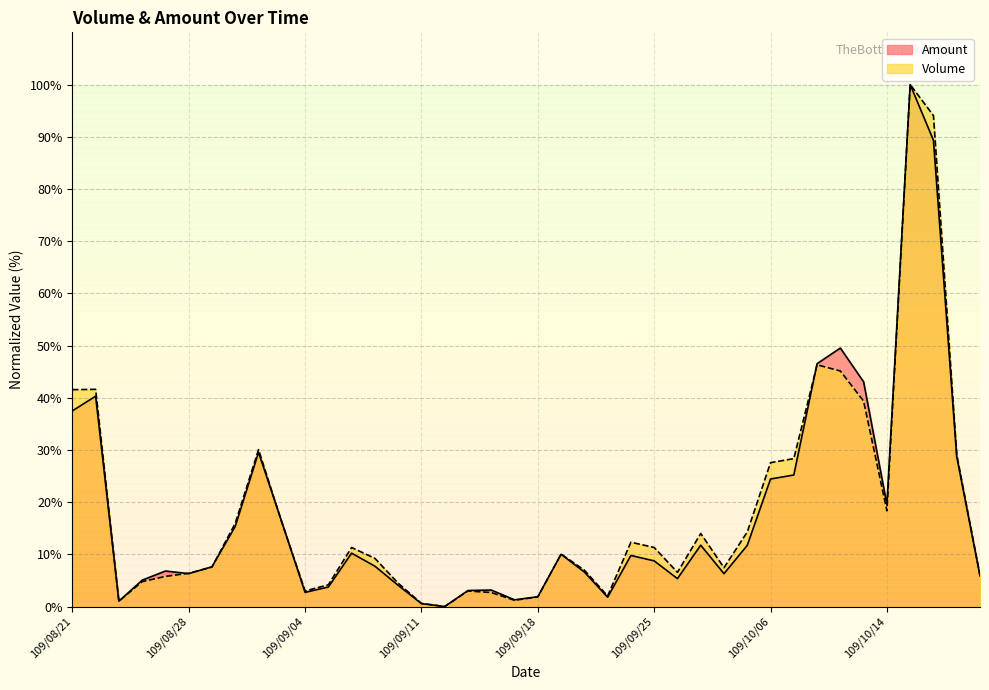

The value of Volume at 109/08/27 is 2.2. True or false?

False